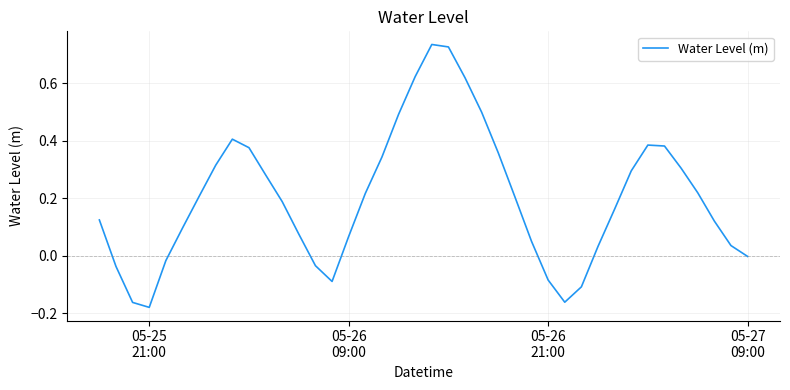

What is the difference between the maximum and minimum values?

0.9